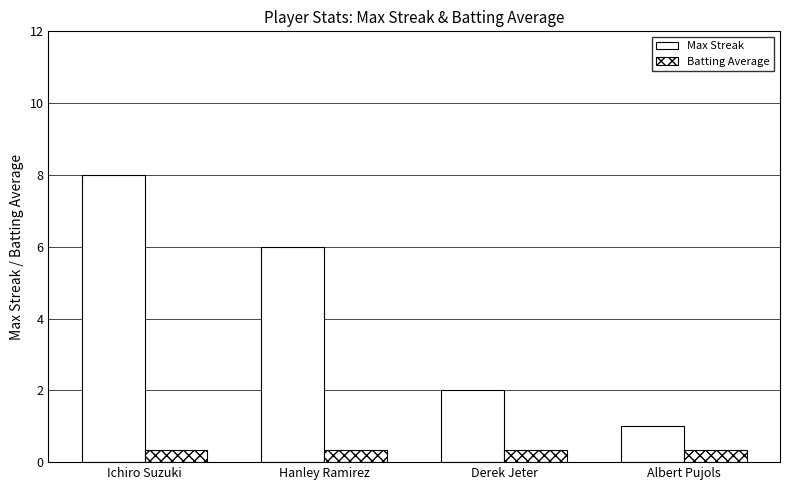

Between Ichiro Suzuki and Albert Pujols, which series saw the biggest shift?

Max Streak